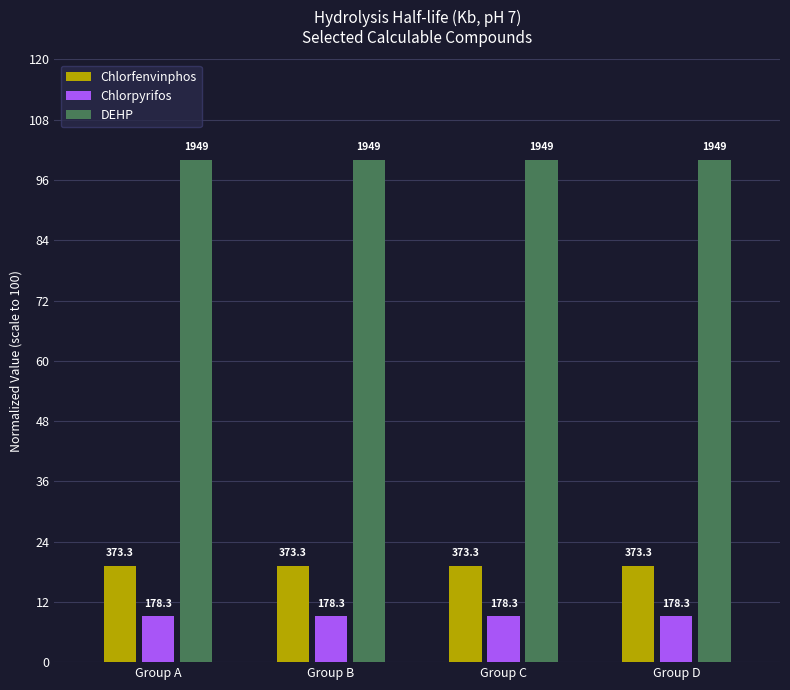

How many groups of bars are there?

4